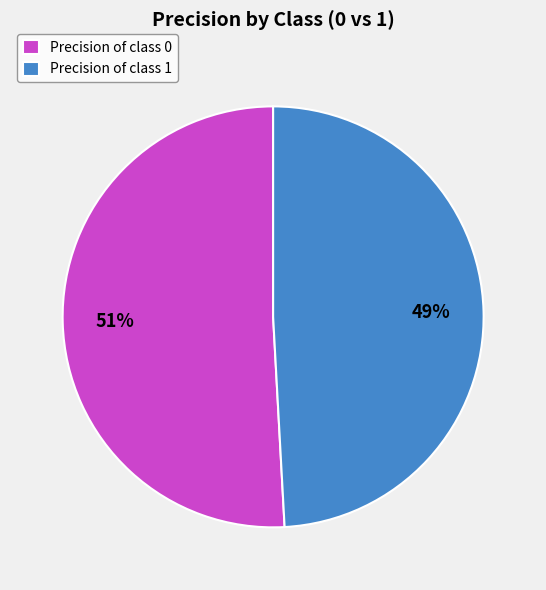

Is there any slice that represents more than half of the pie?

Yes